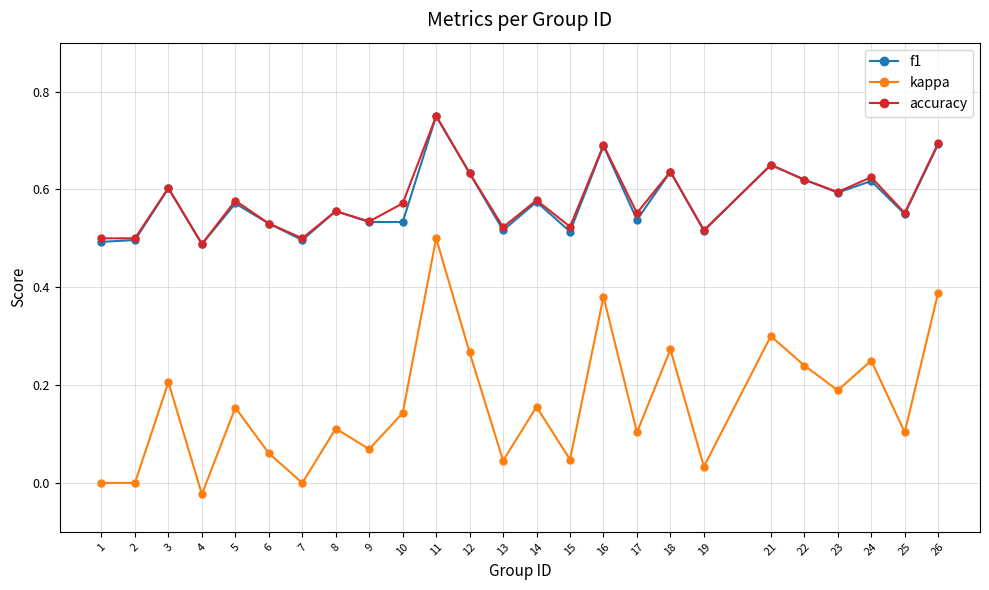

How many lines are shown in the chart?

3